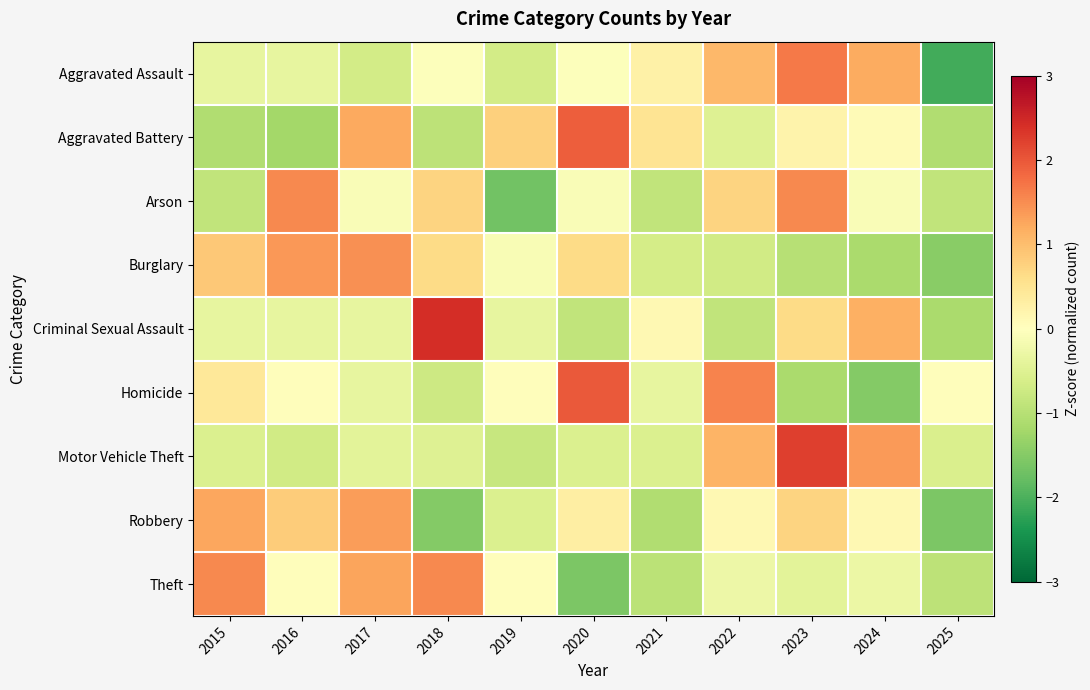

Between 2016 and 2018, which series saw the biggest shift?

Criminal Sexual Assault